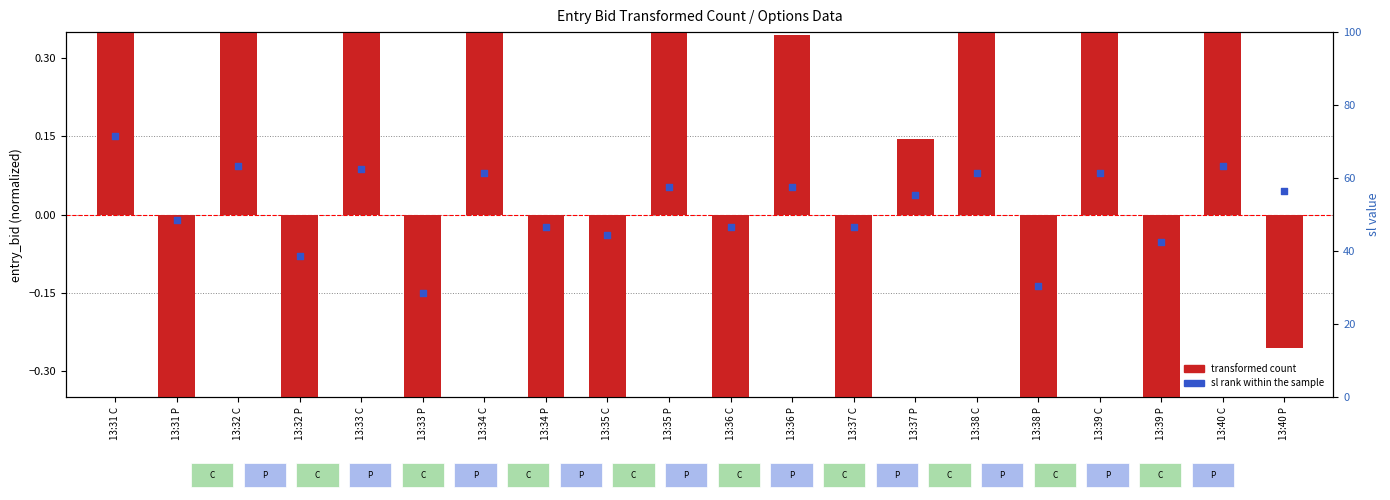

Which series has the widest spread of Y values?

transformed count